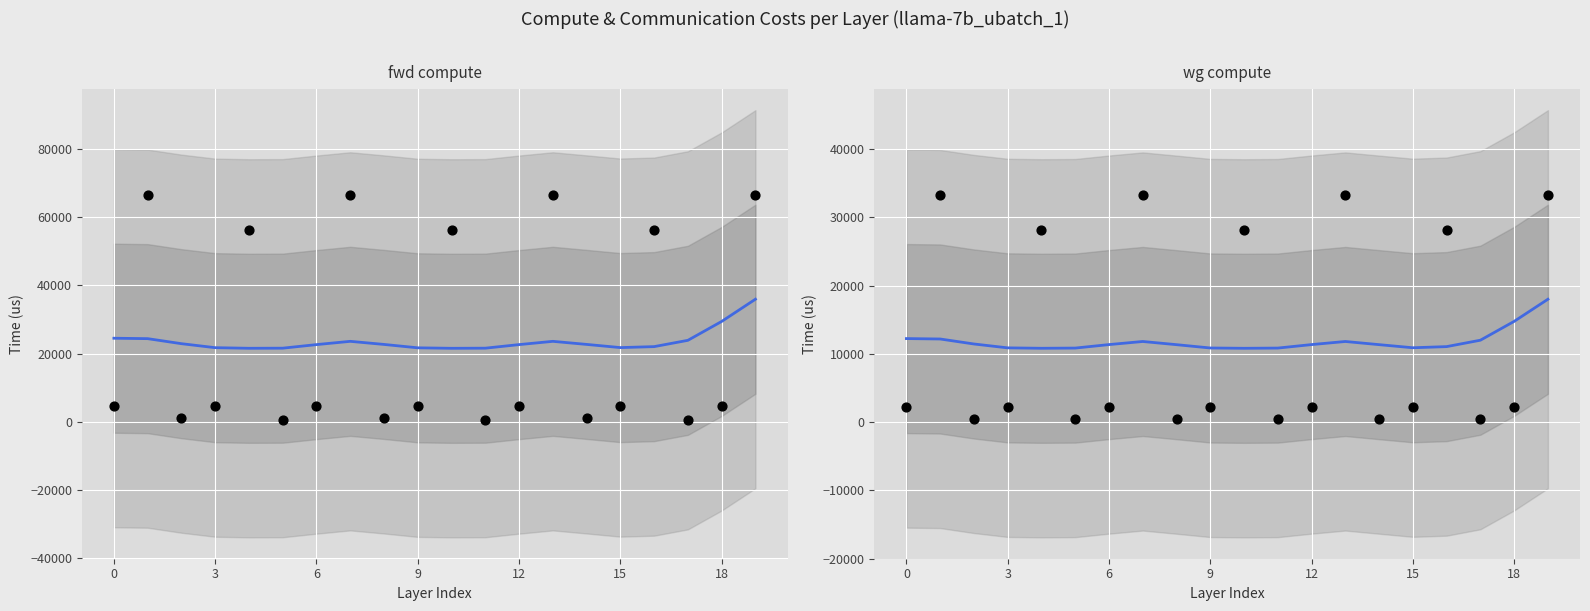

What is the total value across all series at 12?

116868.6